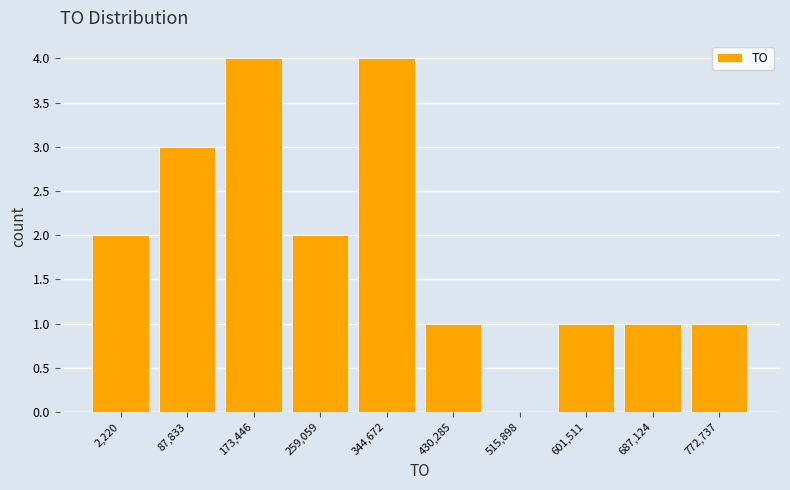

Reading right to left, list all the values displayed in this chart.

772,737=1	687,124=1	601,511=1	515,898=0	430,285=1	344,672=4	259,059=2	173,446=4	87,833=3	2,220=2